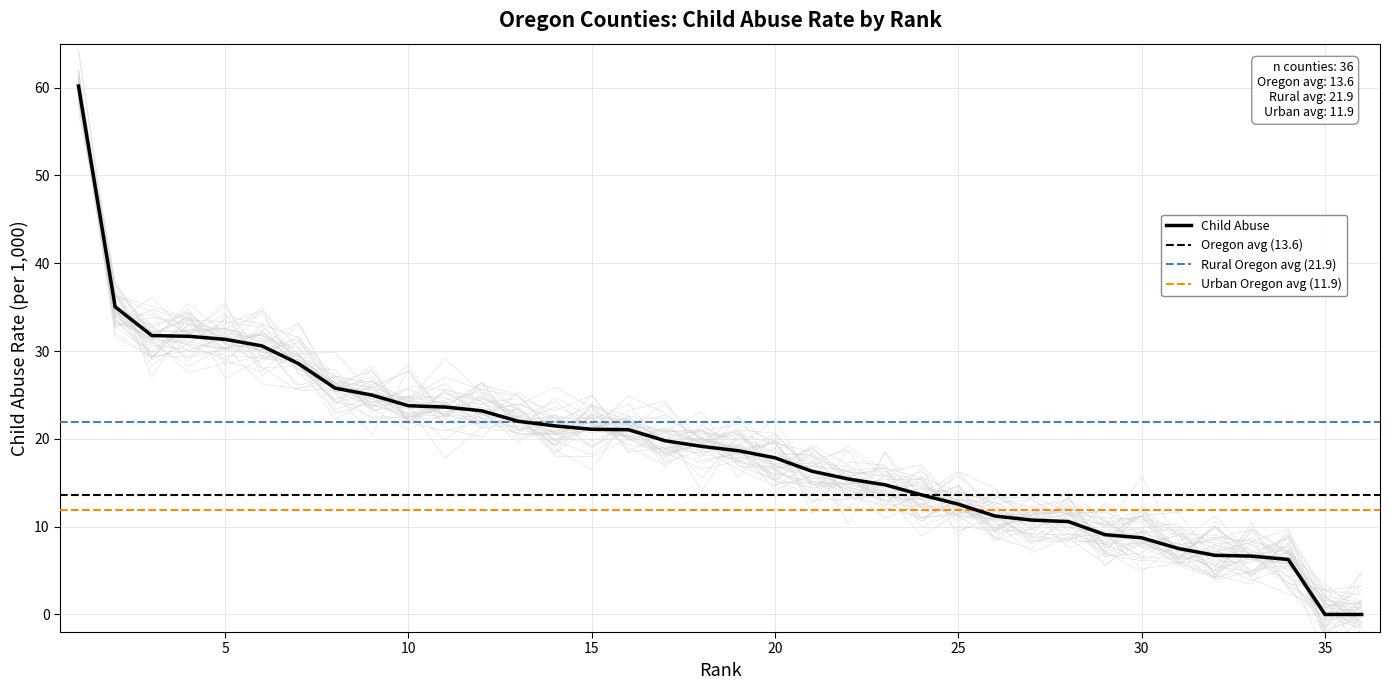

What is the average value?

18.9